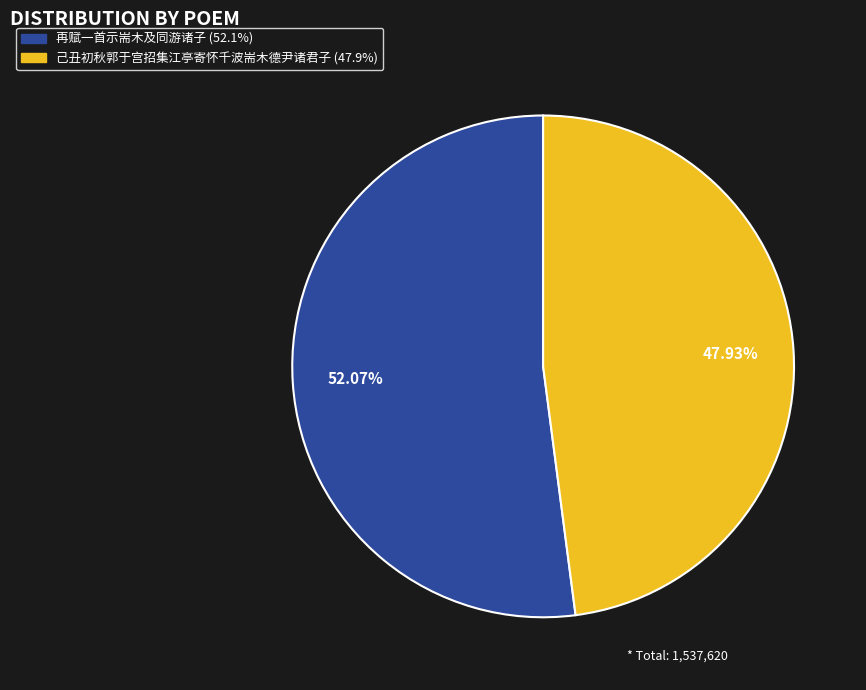

To the nearest percent, what is the average slice percentage?

50%